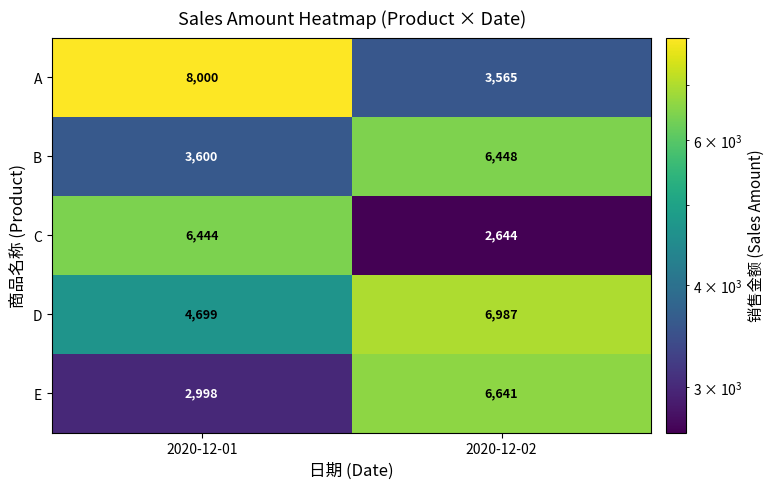

What is the sum of the A values at 2020-12-01 and 2020-12-02?

11565